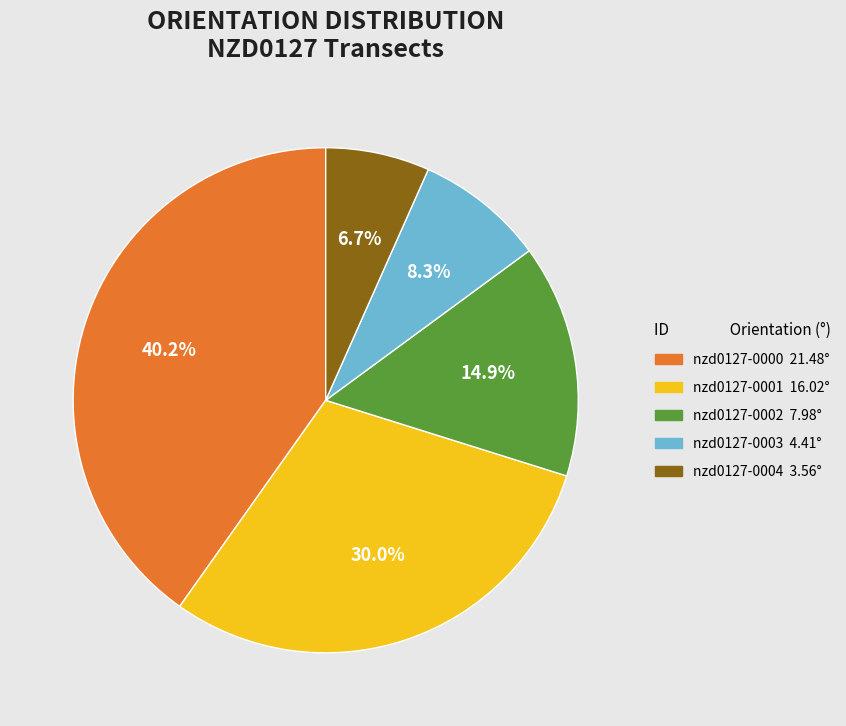

What is the smallest slice in the pie chart?

nzd0127-0004